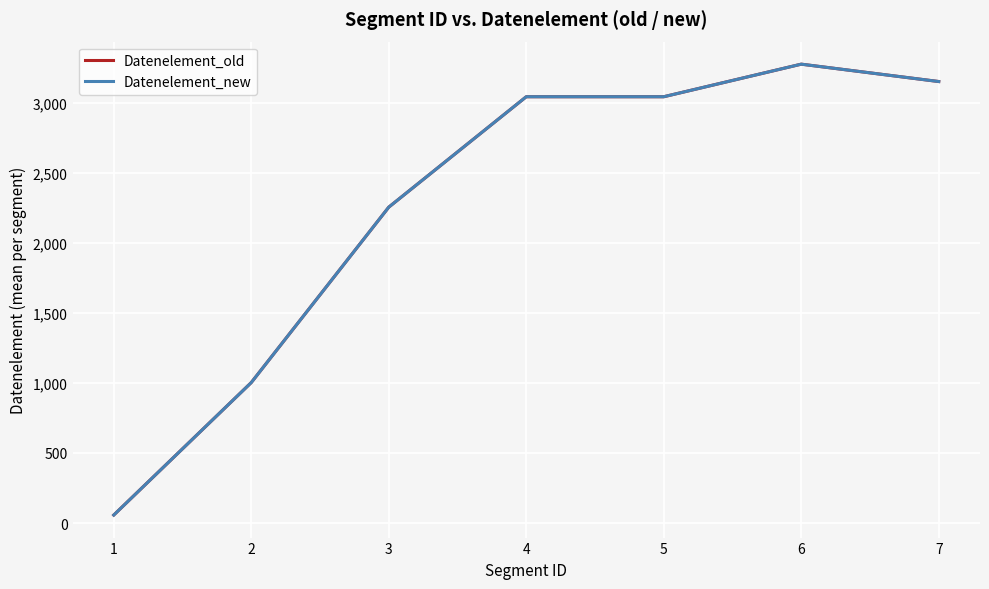

Is the value of Datenelement_old at 7 greater than the value of Datenelement_new at 5?

Yes